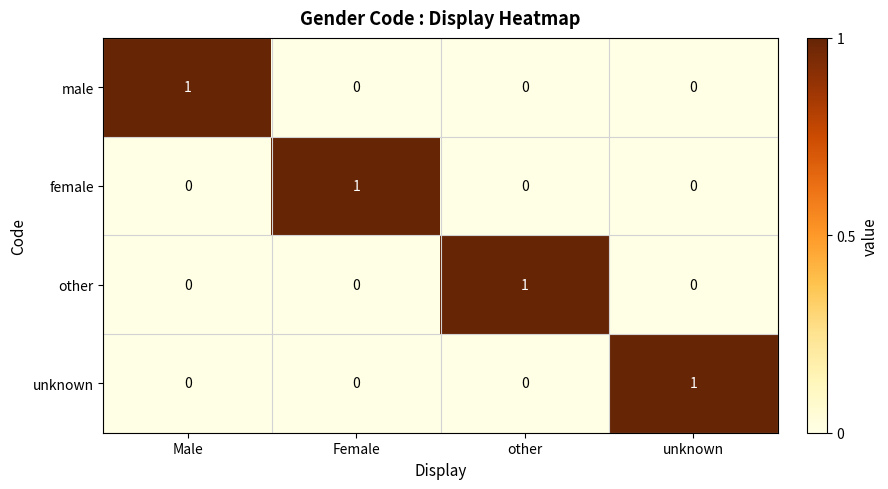

The male series shows 0 at other. True or false?

True